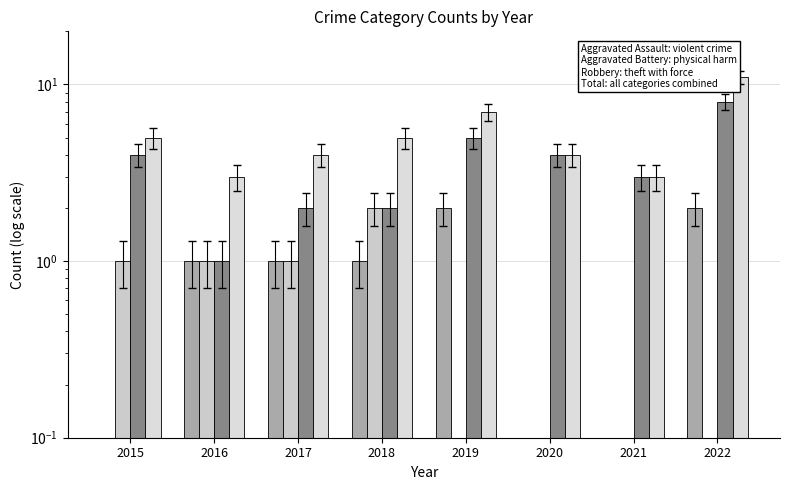

What is the sum of the Robbery values at 2017 and 2015?

6.0